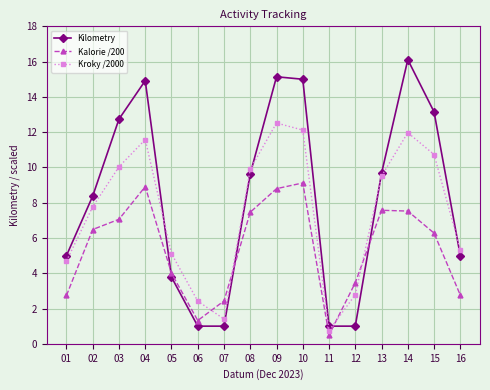

What is the sum of the Kalorie /200 values at 02 and 11?

7.0